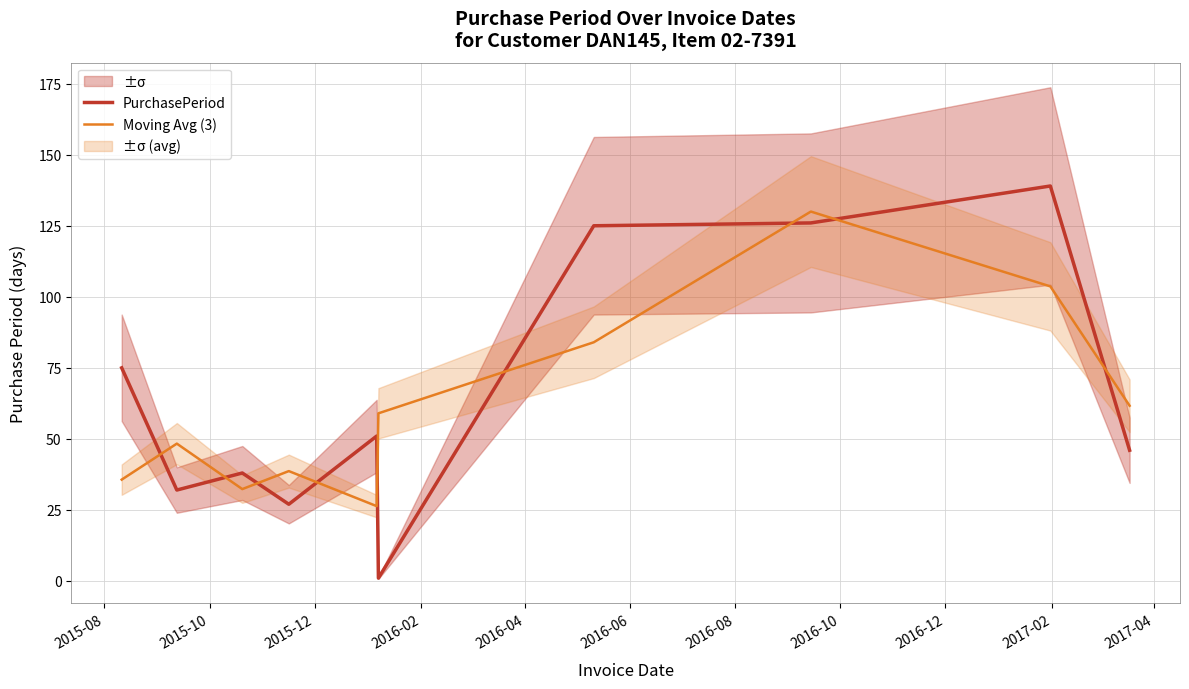

Which series ends up on top after the final intersection of PurchasePeriod and Moving Avg (3)?

Moving Avg (3)